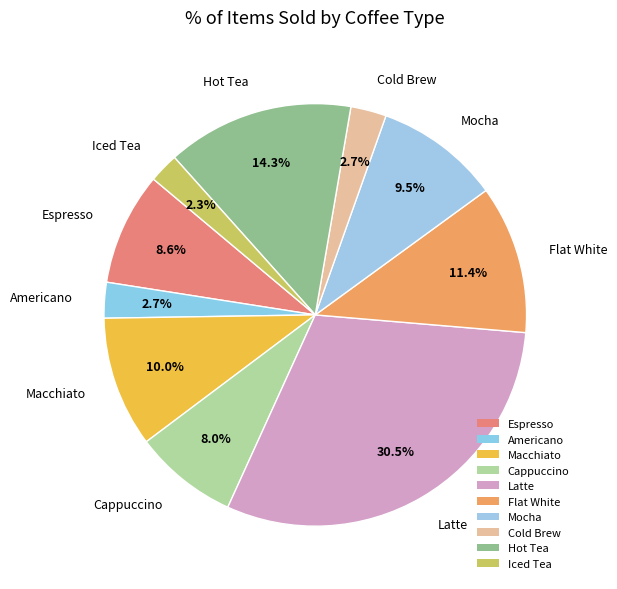

To the nearest percent, what is the combined percentage of Latte and Iced Tea?

33%